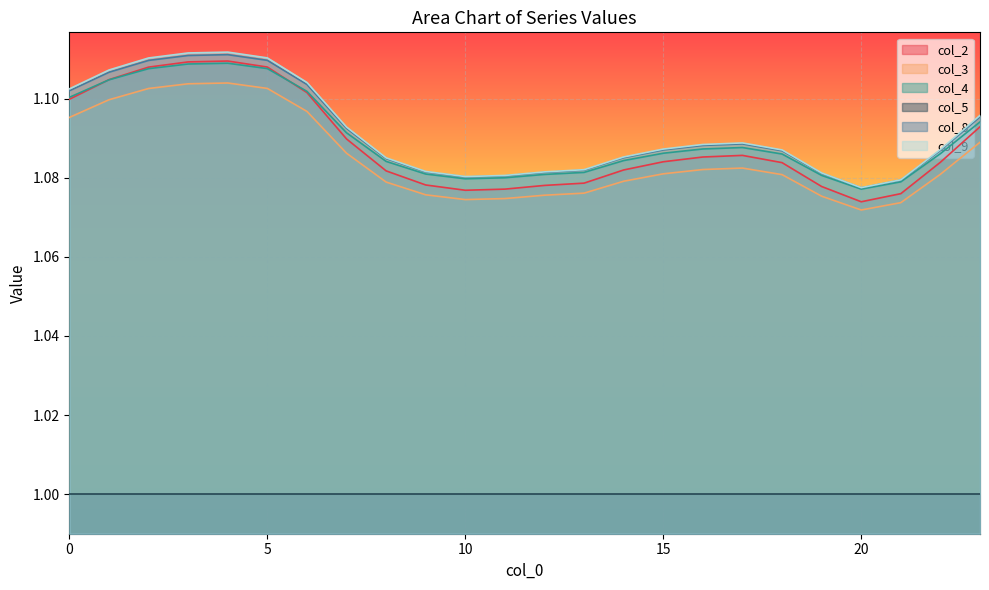

Which series has the widest spread of values?

col_2